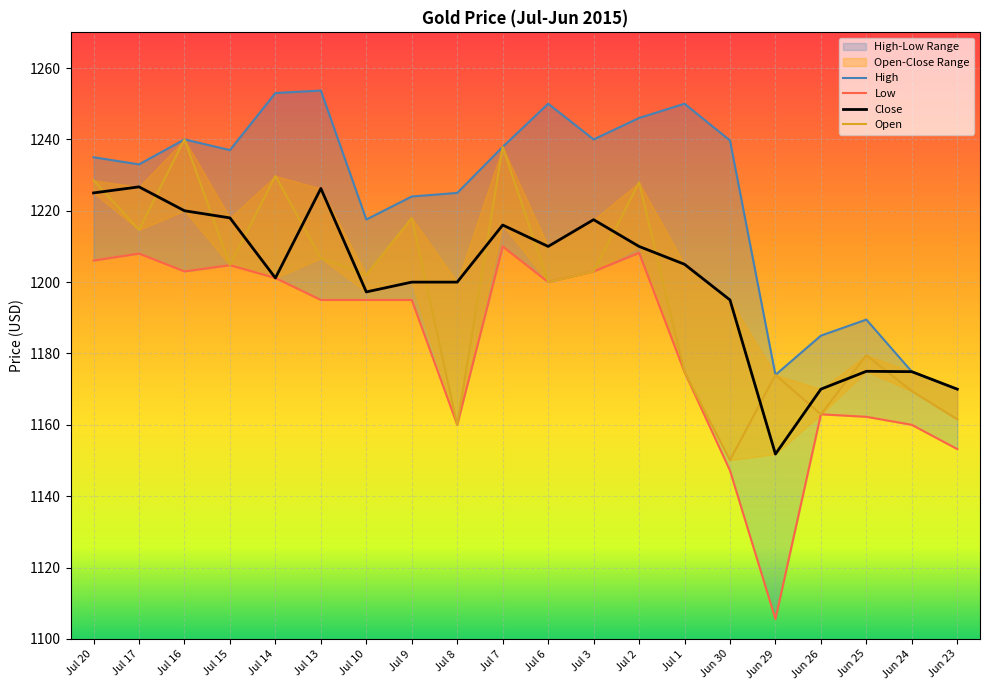

What is the label of the 5th point from the right?

Jun 29